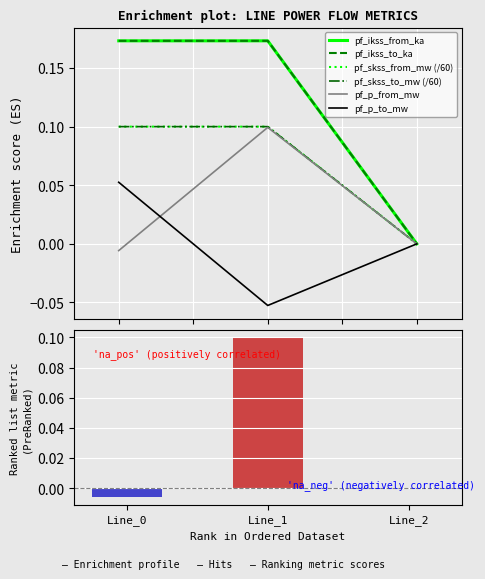

At Line_0, list the series in order from largest to smallest.

pf_ikss_from_ka, pf_ikss_to_ka, pf_skss_from_mw (/60), pf_skss_to_mw (/60), pf_p_to_mw, pf_p_from_mw